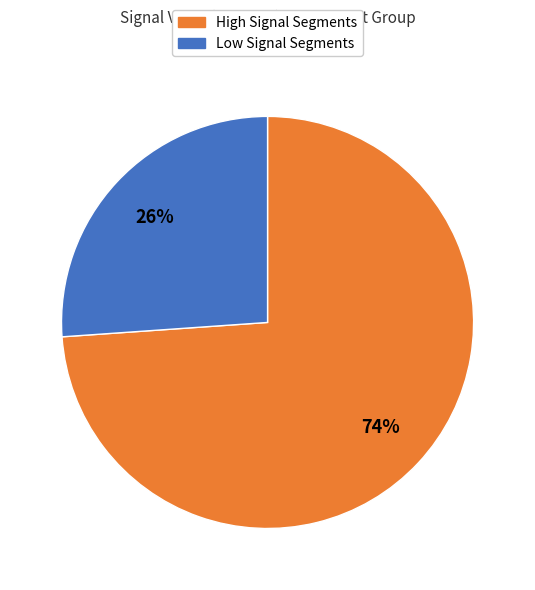

True or false: High Signal Segments accounts for 74% of the total.

True